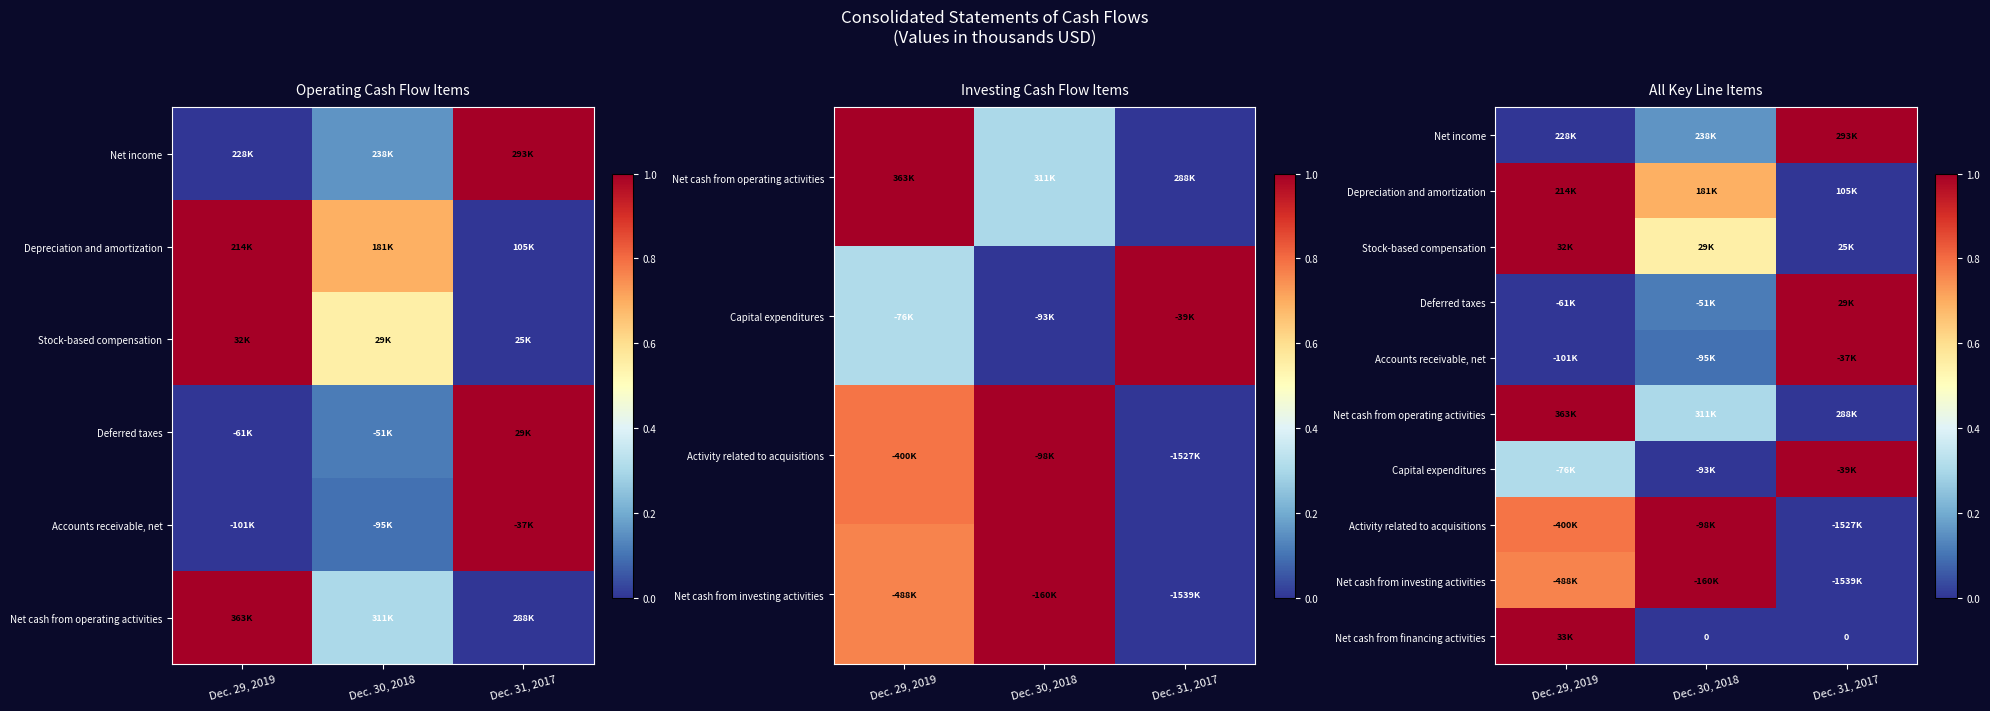

Which label corresponds to the smallest value in the chart?

Dec. 29, 2019